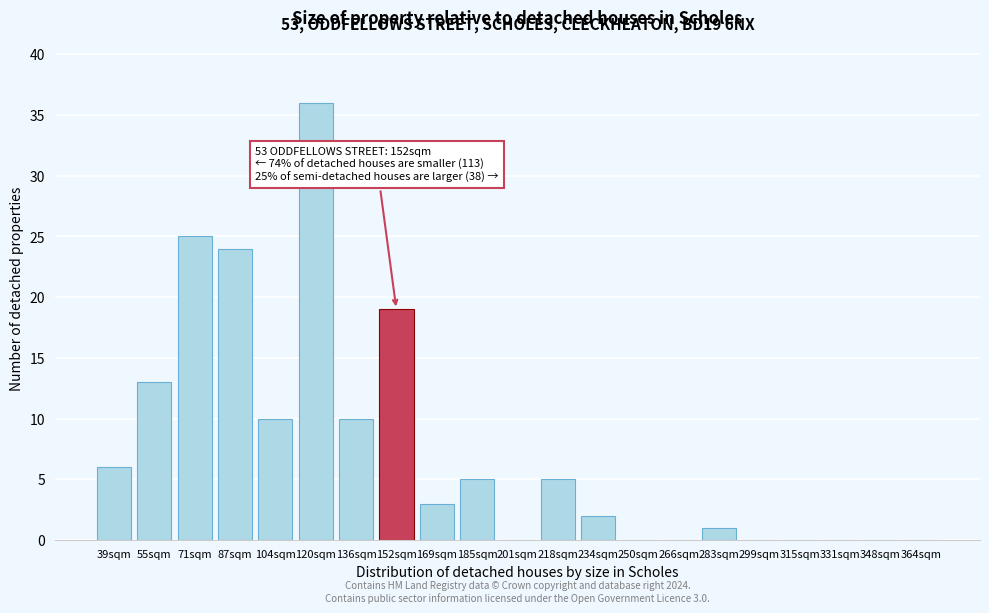

Reading left to right, transcribe all the data shown in this chart.

39sqm=6	55sqm=13	71sqm=25	87sqm=24	104sqm=10	120sqm=36	136sqm=10	152sqm=19	169sqm=3	185sqm=5	201sqm=0	218sqm=5	234sqm=2	250sqm=0	266sqm=0	283sqm=1	299sqm=0	315sqm=0	331sqm=0	348sqm=0	364sqm=0